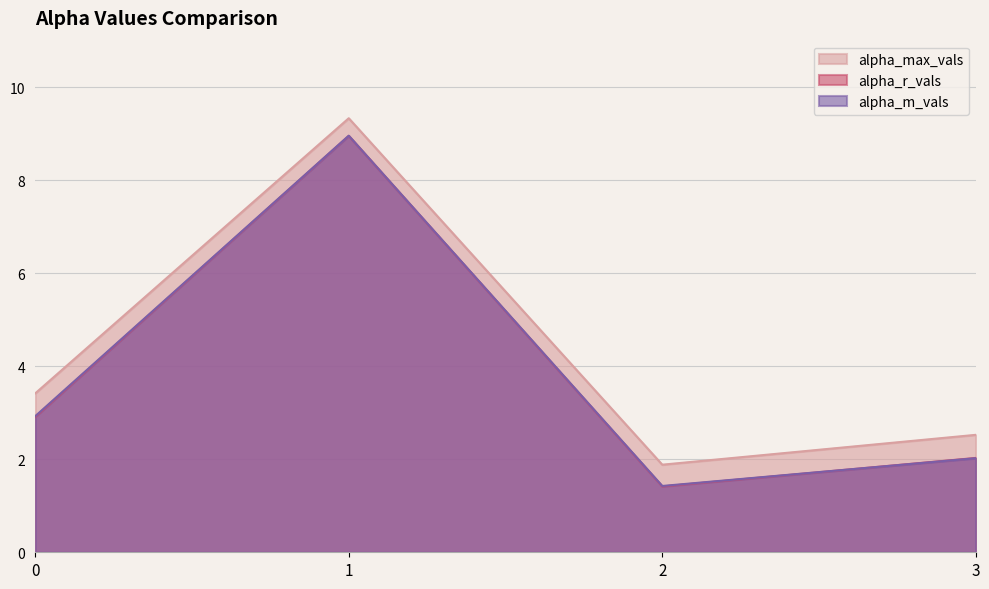

Which series has the widest spread of values?

alpha_r_vals